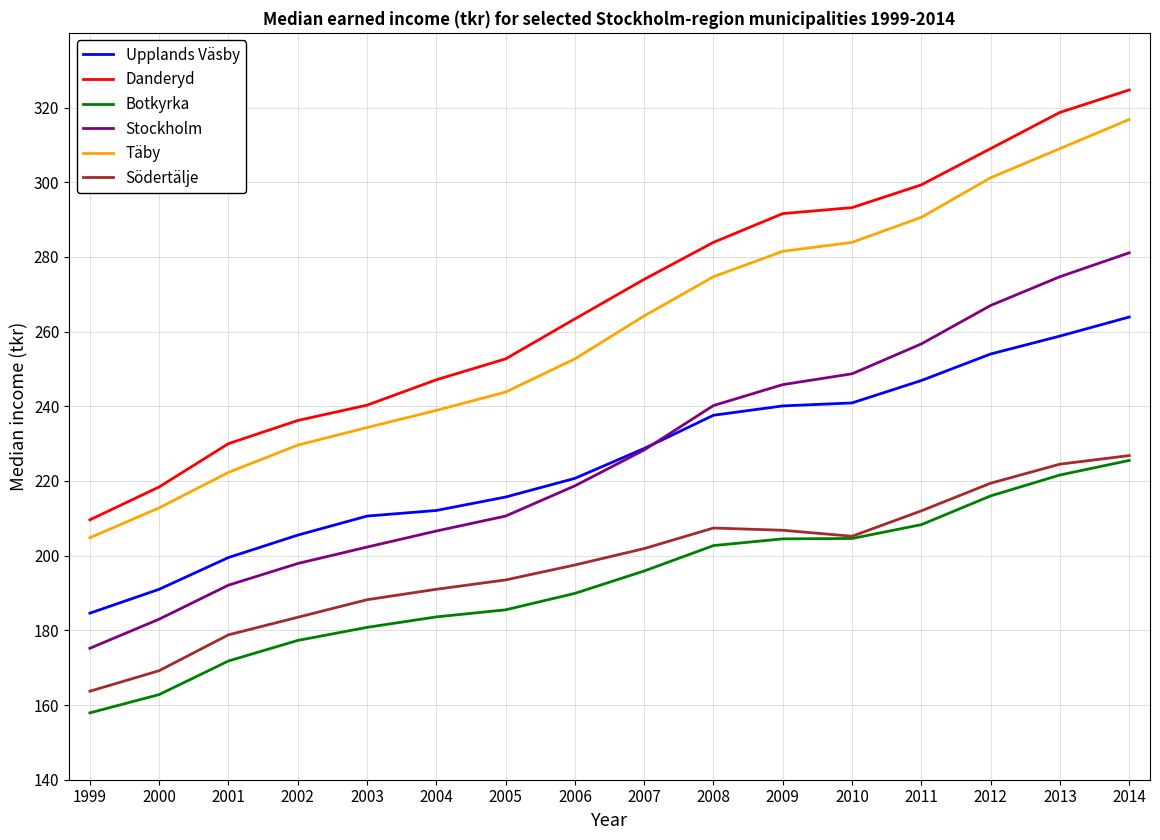

True or false: Danderyd has a value of 309.0 at 2012.

True